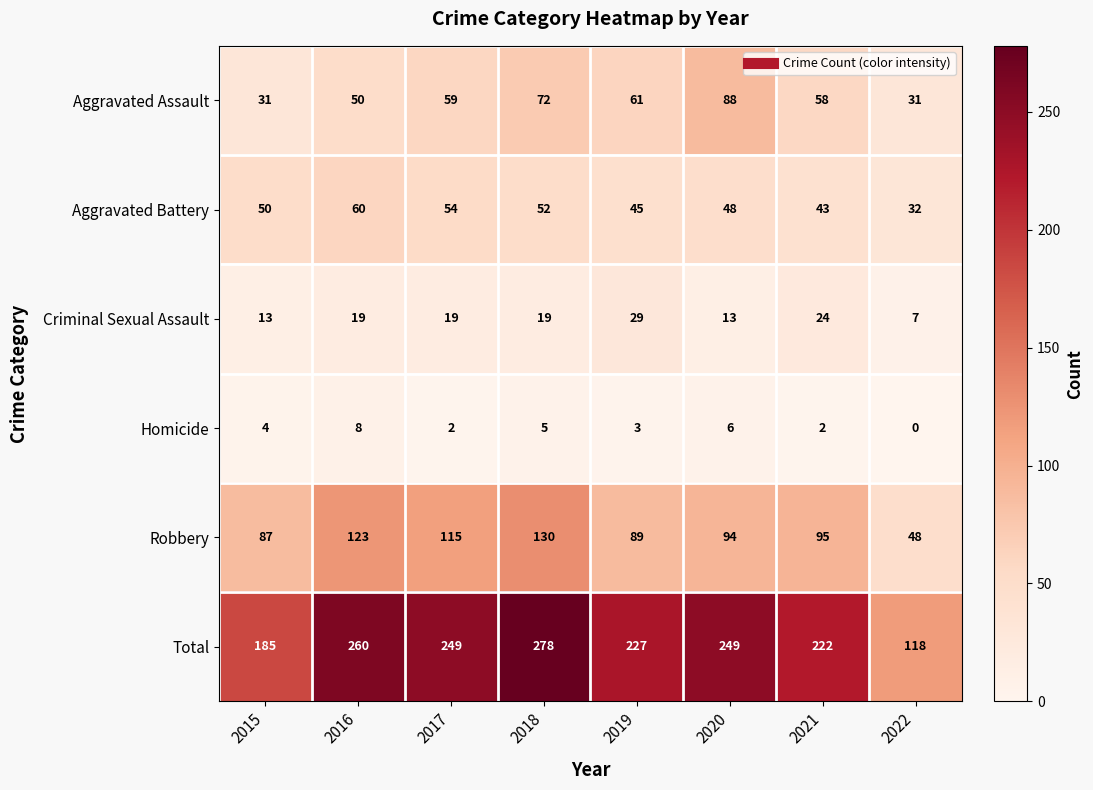

How many data points does each series have?

8